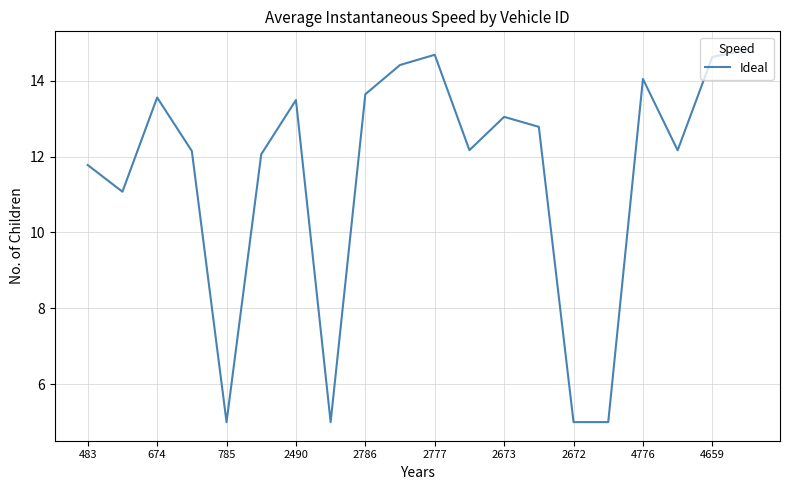

How many lines are shown in the chart?

1